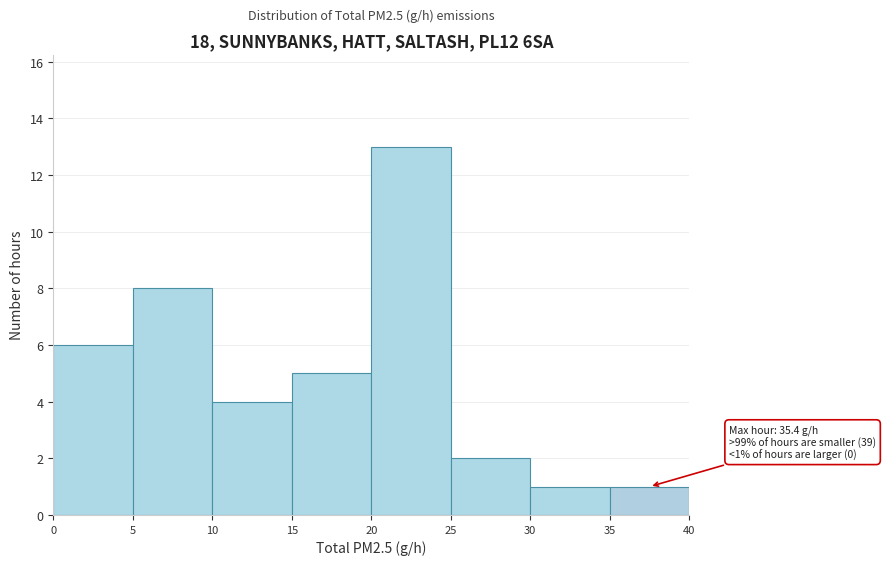

Which range on the x-axis has the tallest bar?

20 to 25